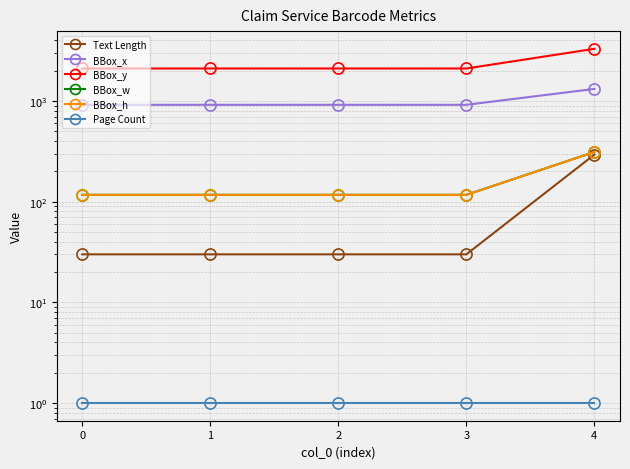

Reading right to left, what are all the values shown in this chart?

Text Length: 4=294	3=30	2=30	1=30	0=30
BBox_x: 4=1320	3=918	2=918	1=918	0=918
BBox_y: 4=3304	3=2107	2=2107	1=2107	0=2107
BBox_w: 4=312	3=117	2=117	1=117	0=117
BBox_h: 4=312	3=117	2=117	1=117	0=117
Page Count: 4=1	3=1	2=1	1=1	0=1